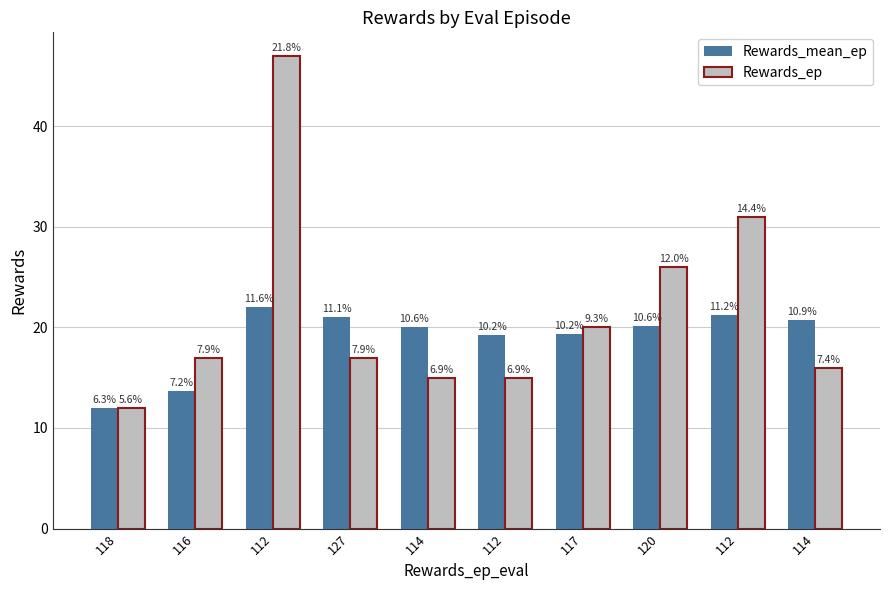

How many bars are there in each group?

2